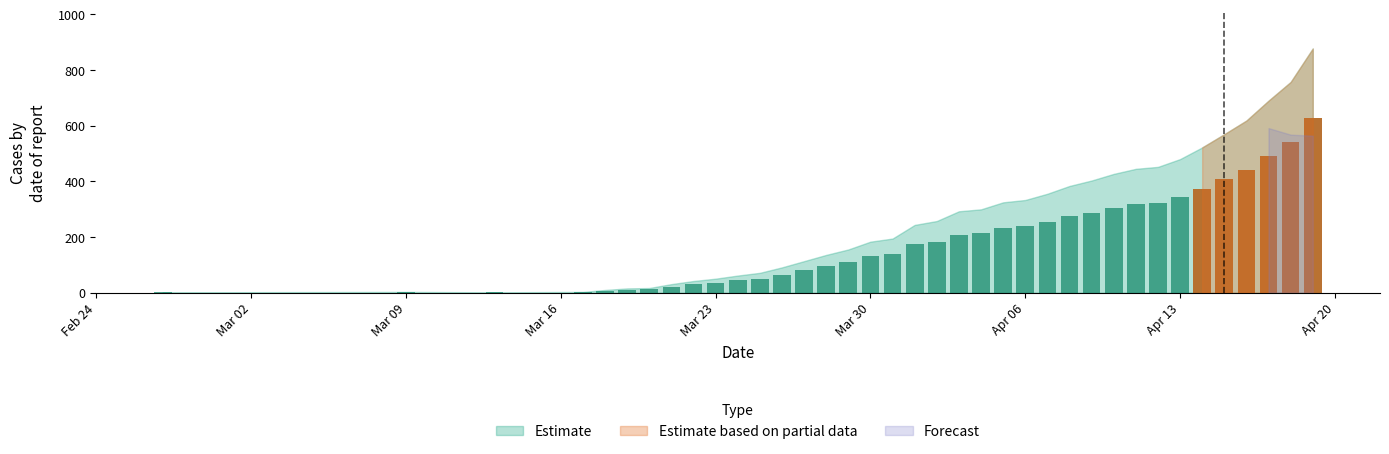

What are all the series names shown in the legend?

Estimate, Estimate based on partial data, Forecast